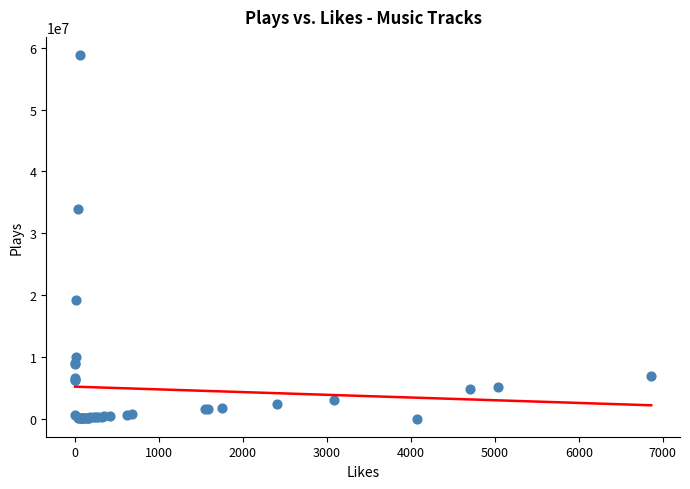

What Y value in the scatter plot is closest to 29425867?

33867797